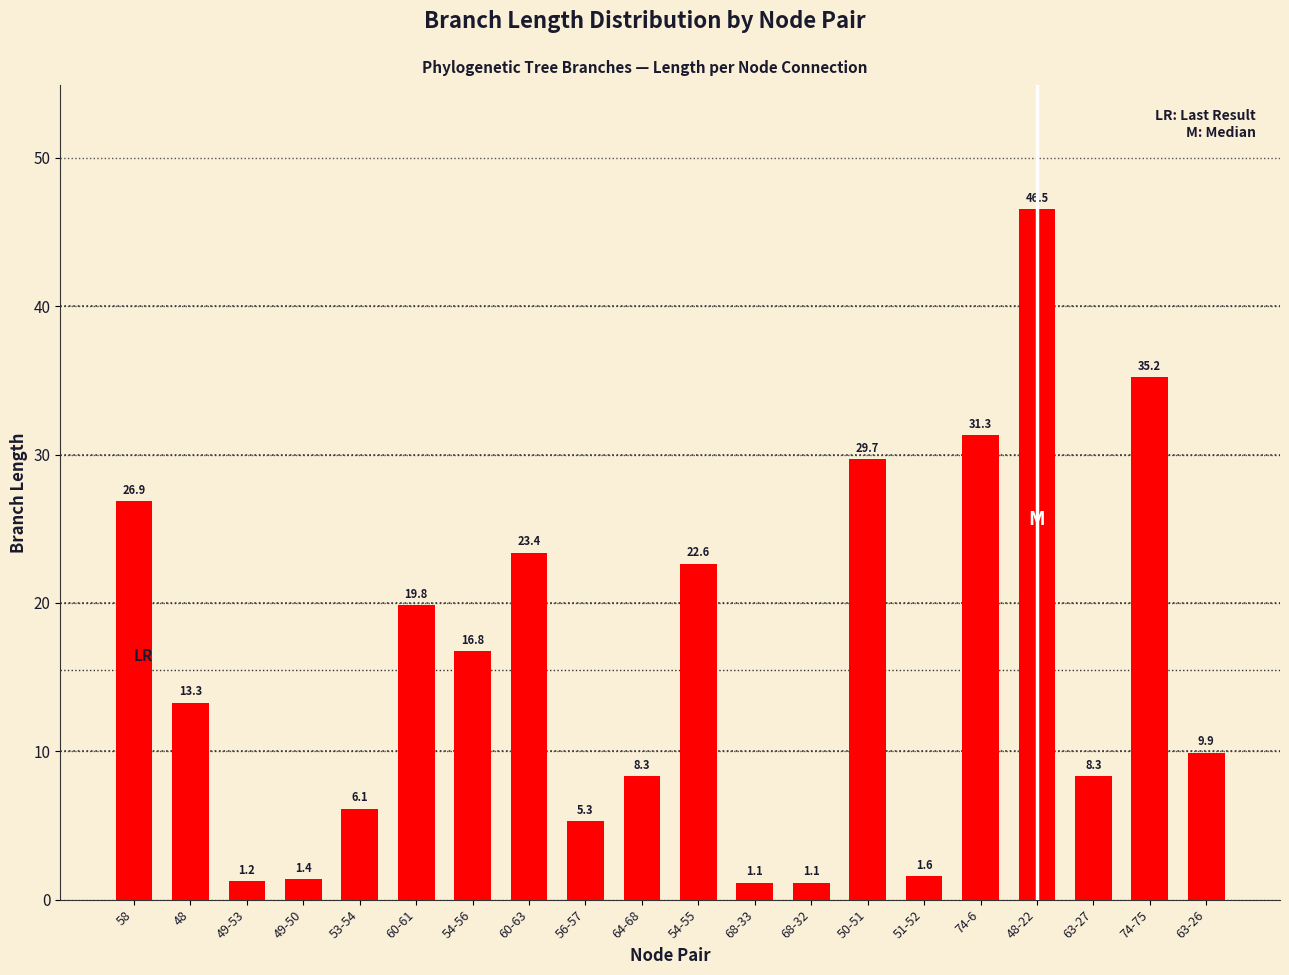

What is the average value?

15.5